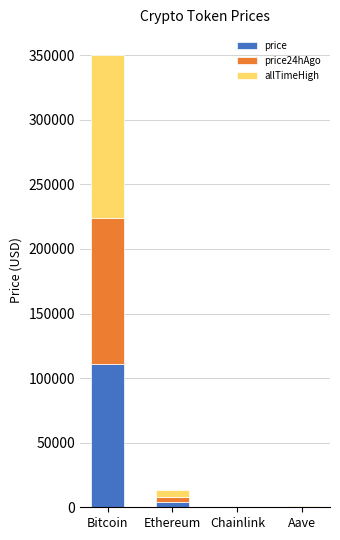

At which category is the sum across all series the highest?

Bitcoin